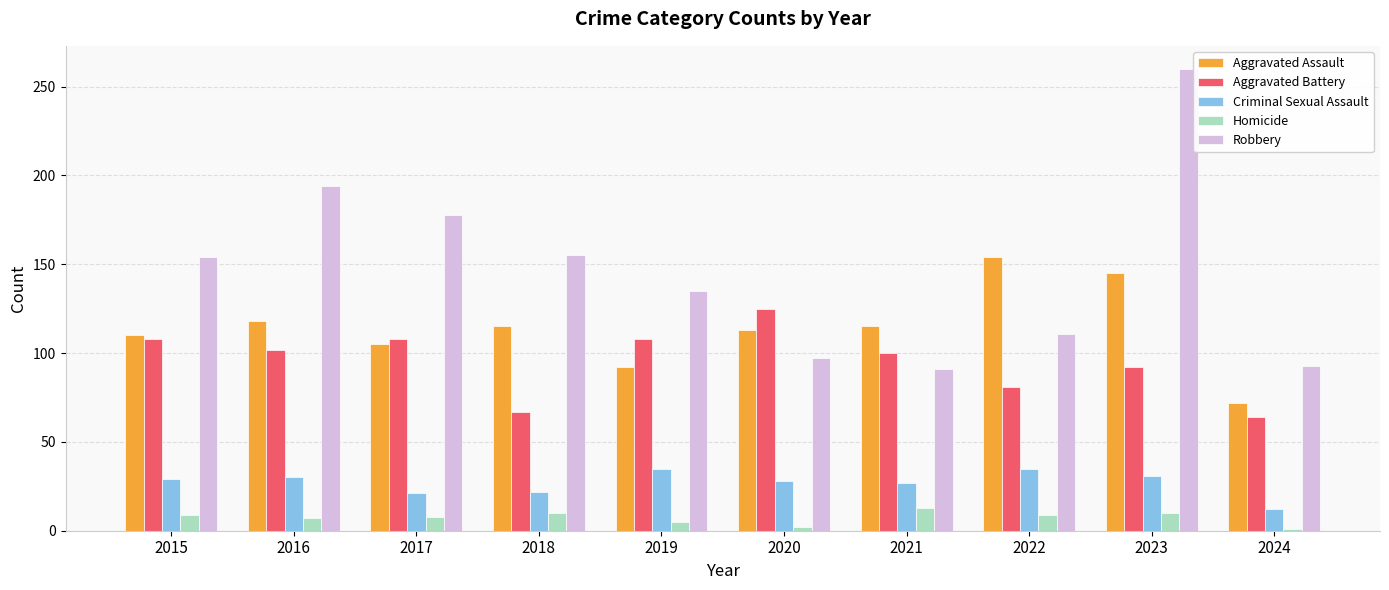

How many data points does each series have?

10